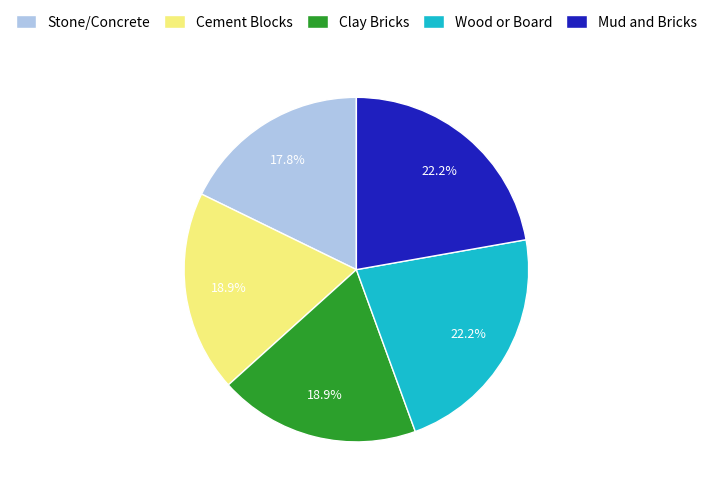

To the nearest percent, what is the difference between the largest and smallest slice percentages?

4%